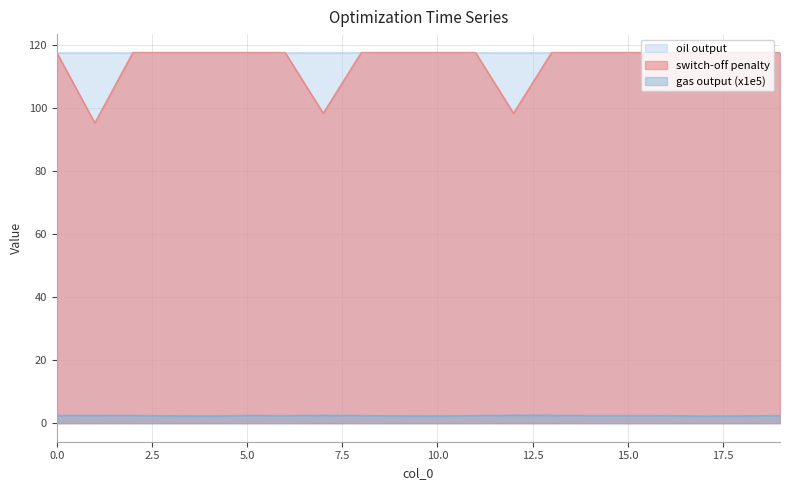

Which series has the largest range (max minus min)?

switch-off penalty